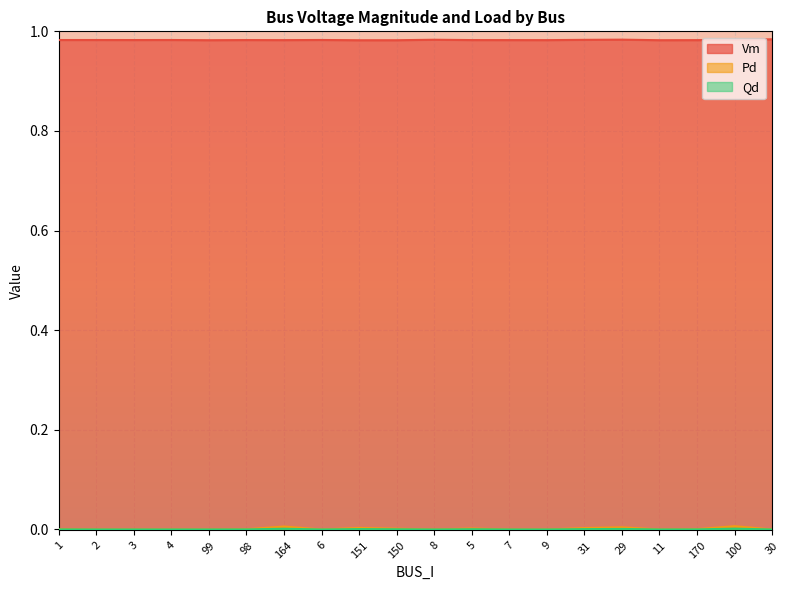

How many lines are shown in the chart?

3